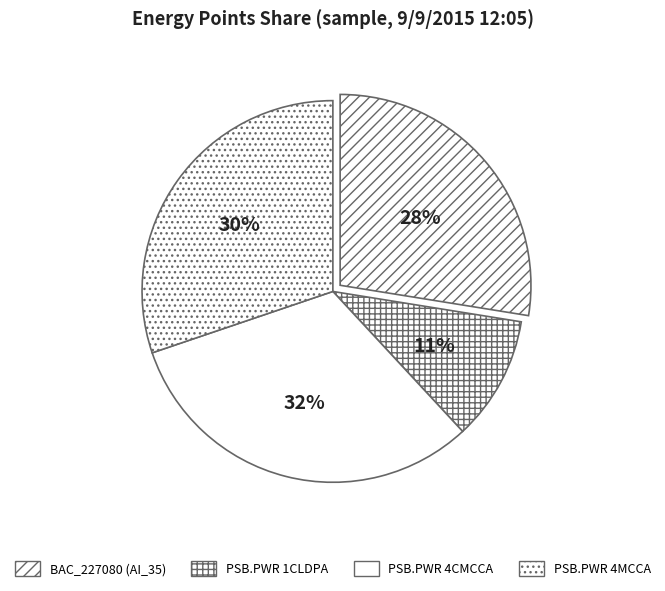

Which category has the smallest portion of the pie?

PSB.PWR 1CLDPA